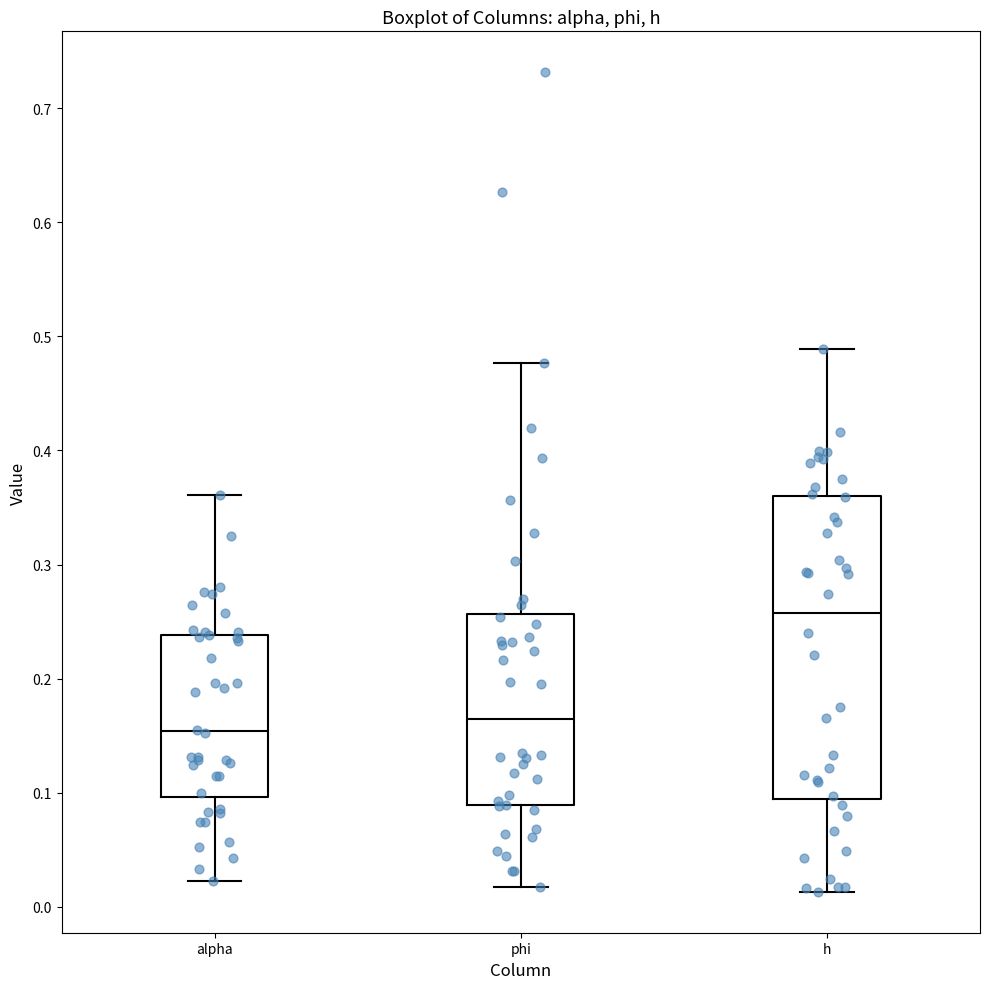

Comparing the boxes themselves (not the whiskers), which one is the tallest?

h